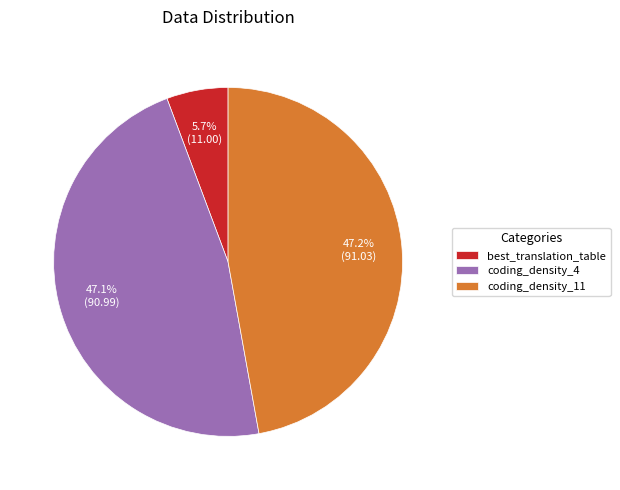

Is it true that coding_density_11 is 47% of the pie?

True